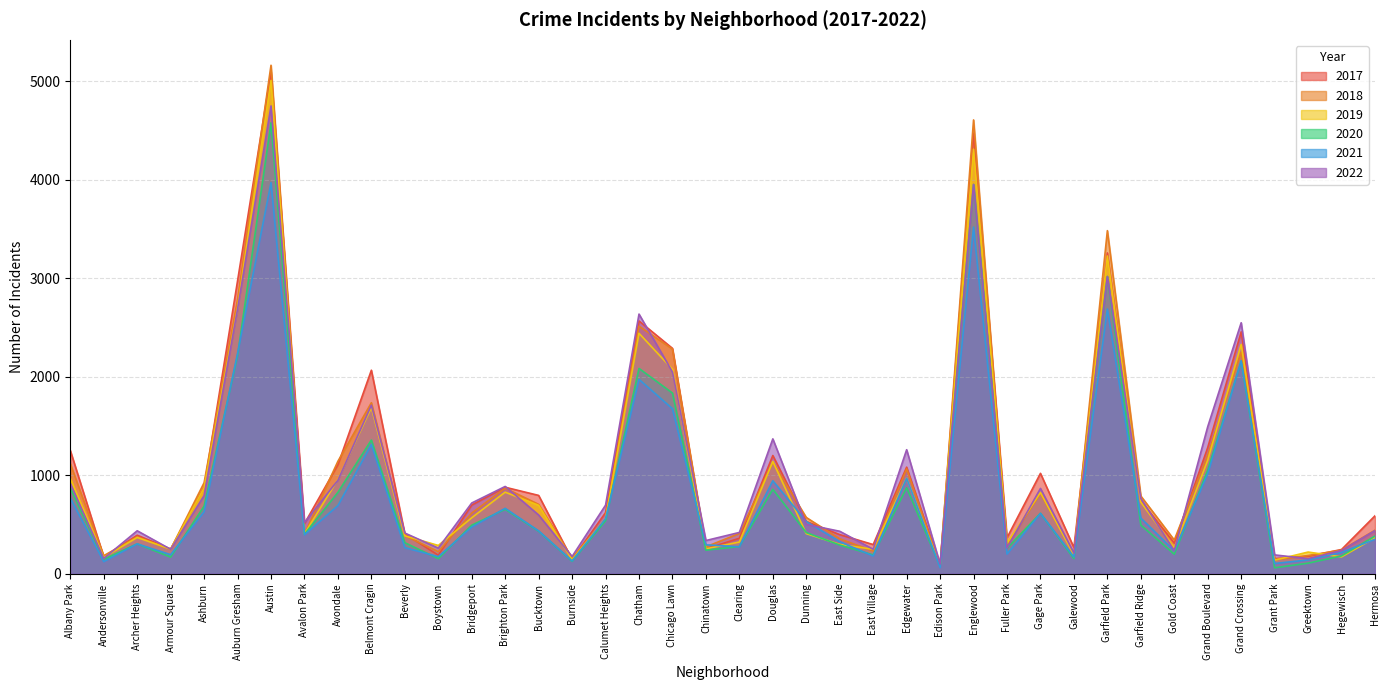

True or false: 2022 has more than 0 points higher than both neighbors.

True